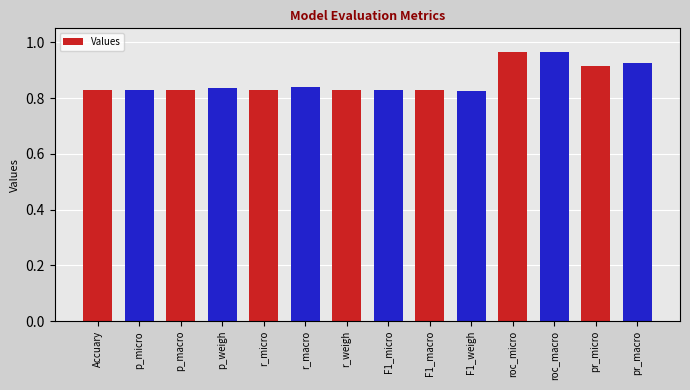

What is the label of the 8th bar from the right?

r_weigh